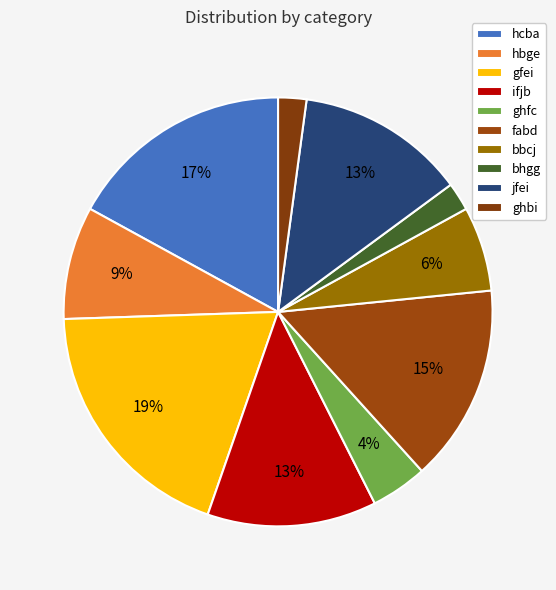

What percentage is the bhgg slice, to the nearest percent?

2%